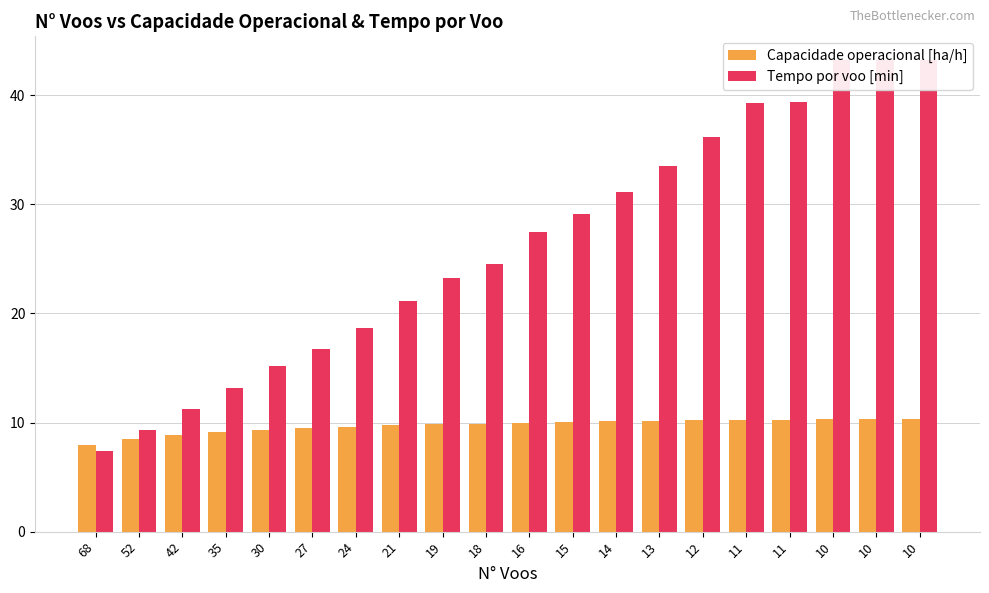

List the series in order of their peak value, highest first.

Tempo por voo [min], Capacidade operacional [ha/h]